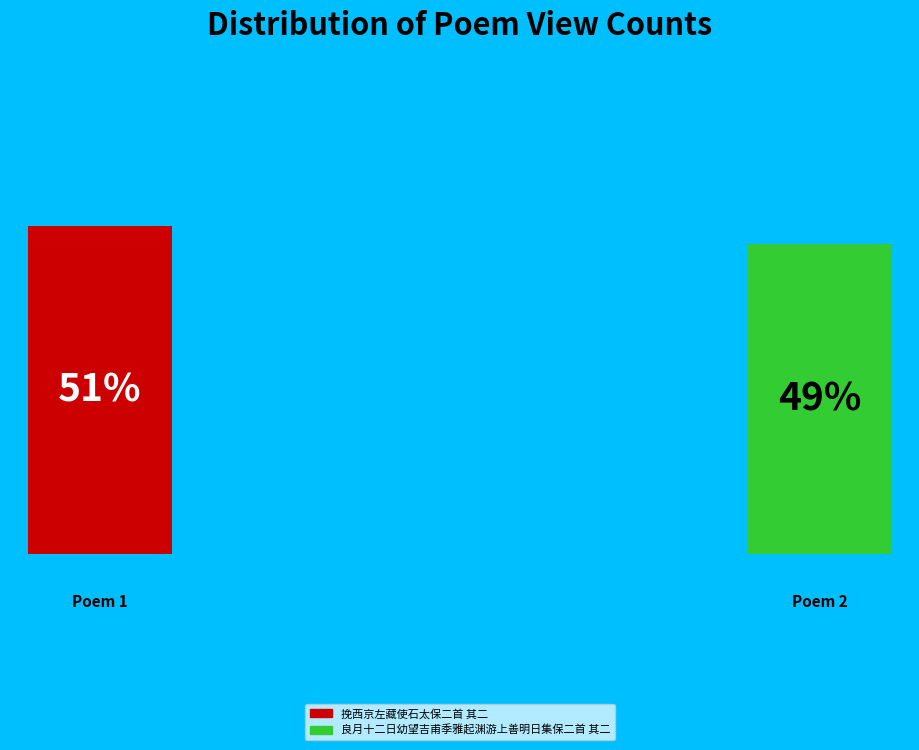

What percentage is NOT represented by 挽西京左藏使石太保二首 其二?

48.6%